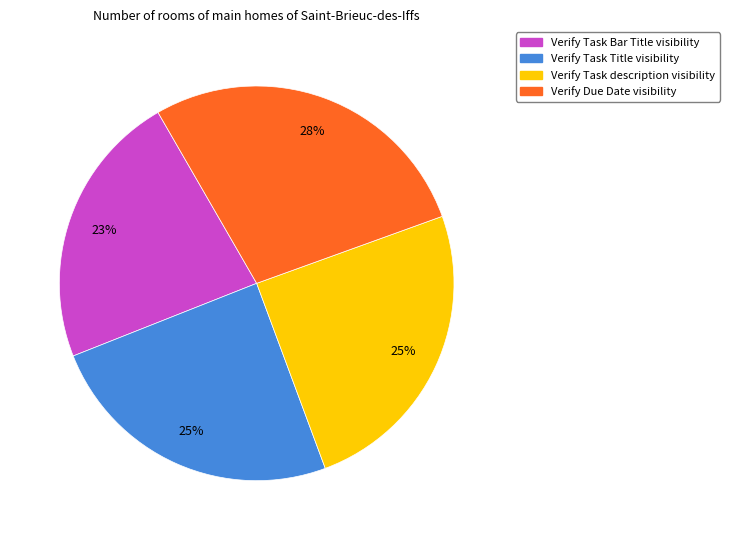

Count the number of slices in the pie.

4